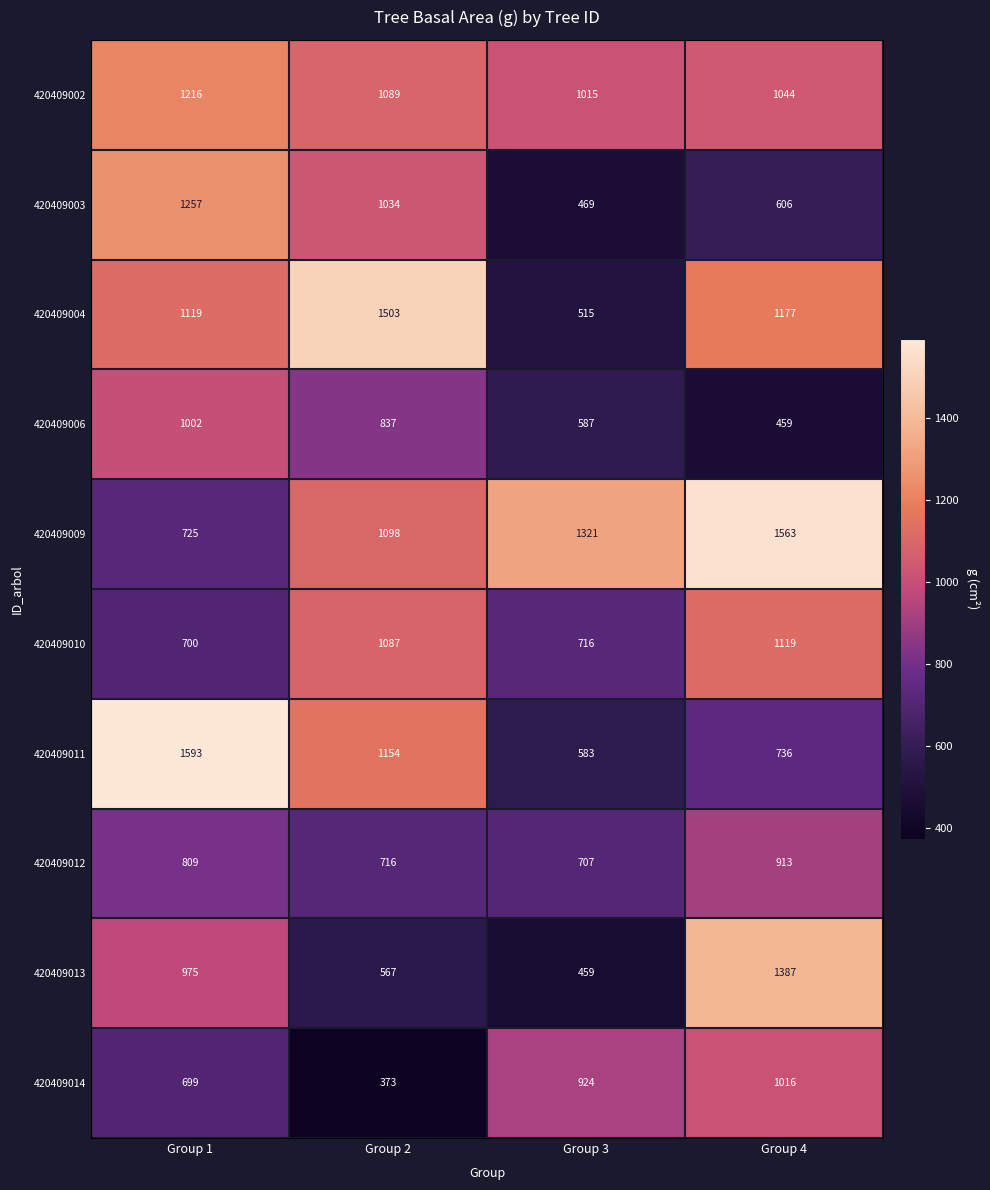

Which series has the largest range (max minus min)?

420409011